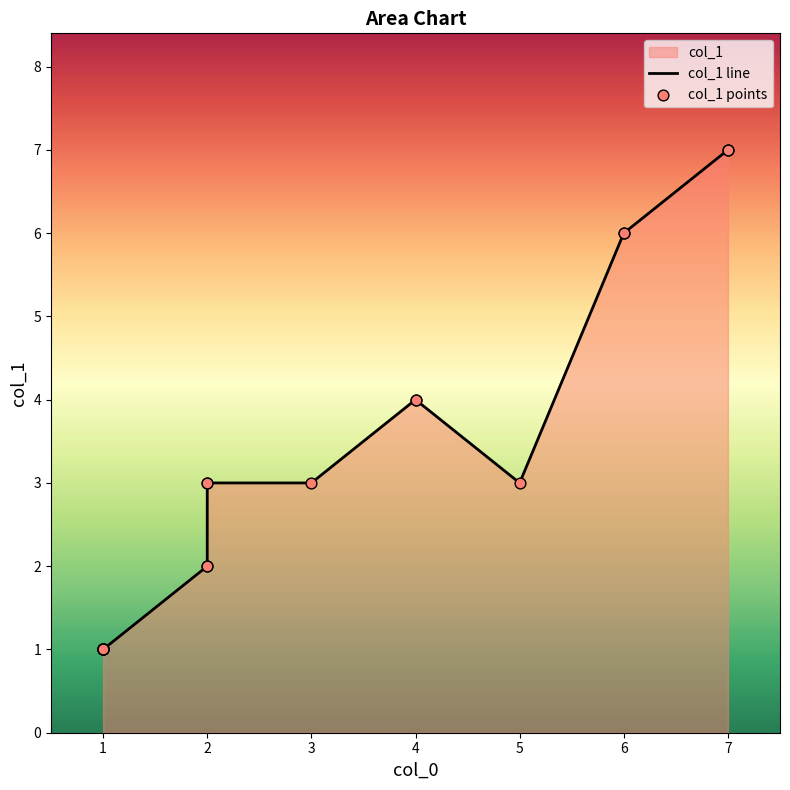

What is the change in value from 1 to 6?

+5